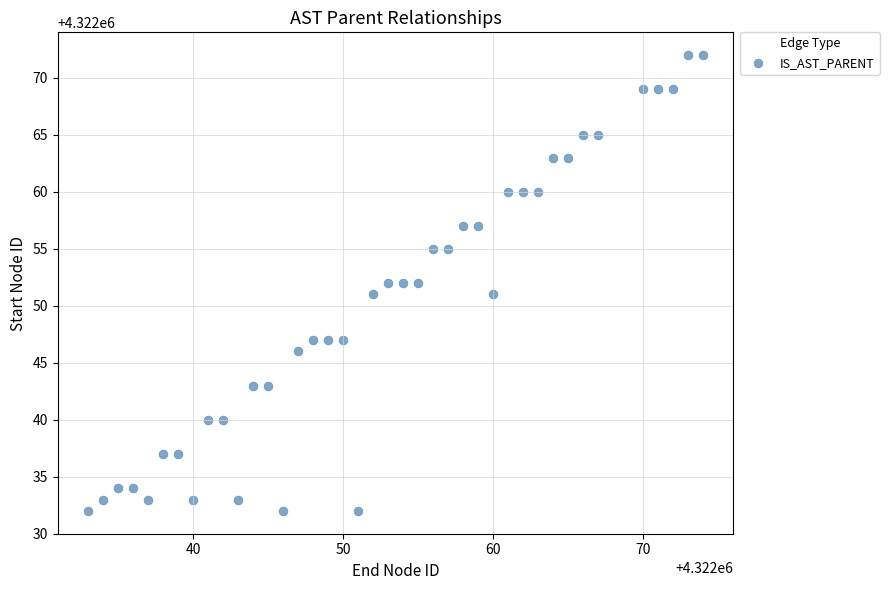

What is the range of Y values (max minus min)?

40